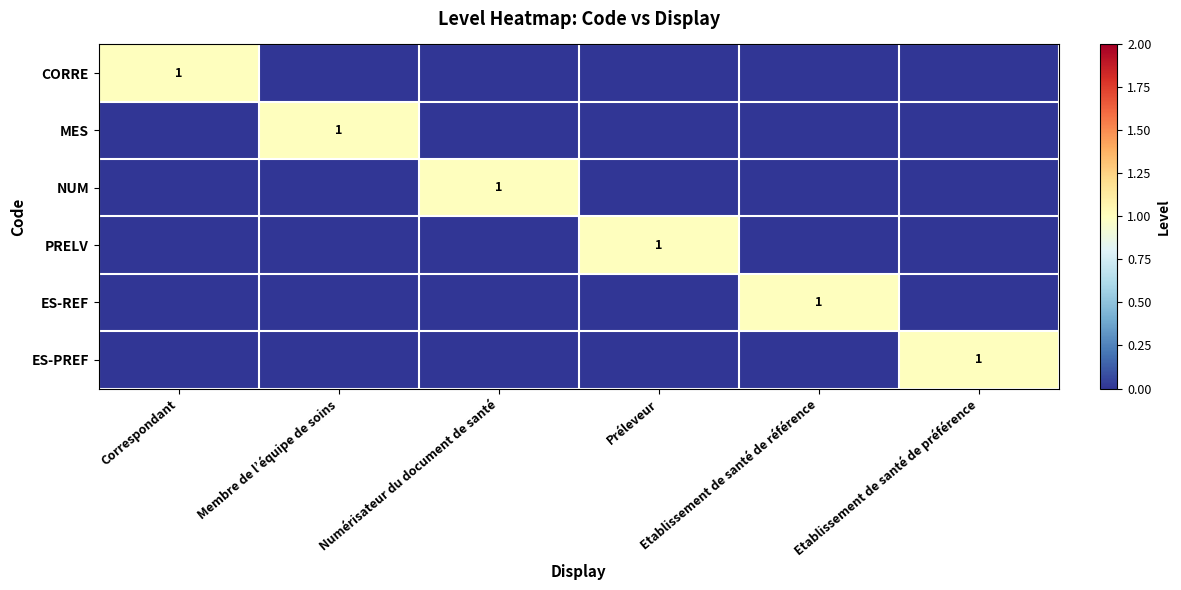

Is the value of PRELV at Préleveur greater than the value of CORRE at Numérisateur du document de santé?

Yes